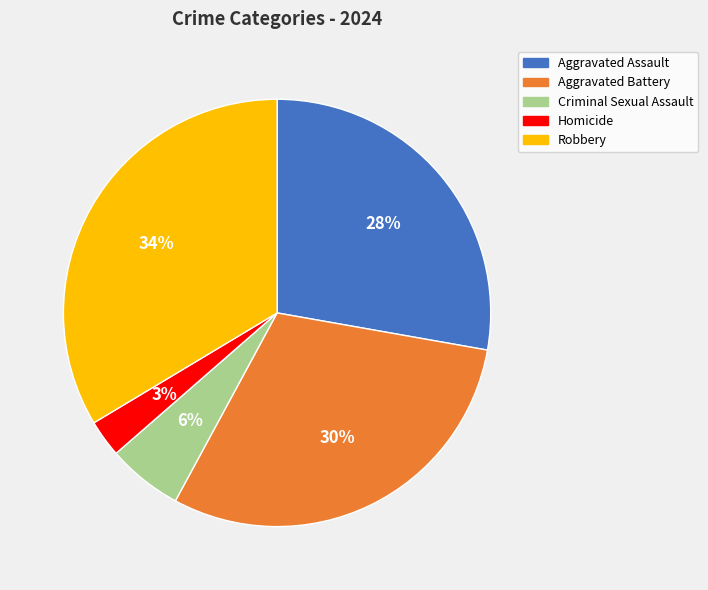

Is there a majority slice in this chart?

No